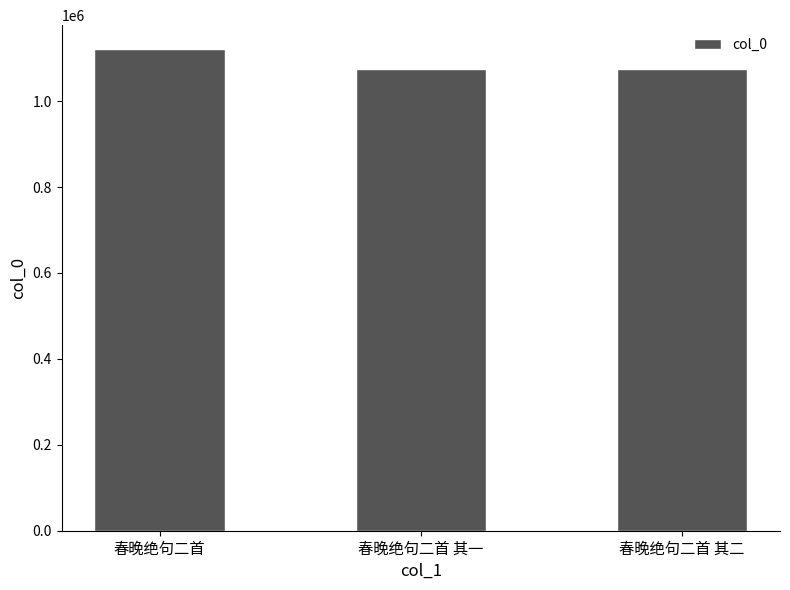

What is the sum of all values?

3270970